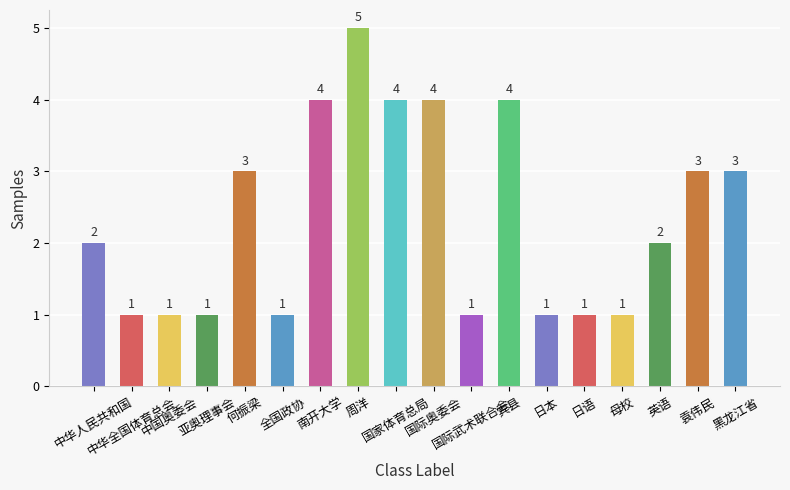

Reading left to right, extract all data points from this chart.

中华人民共和国=2	中华全国体育总会=1	中国奥委会=1	亚奥理事会=1	何振梁=3	全国政协=1	南开大学=4	周洋=5	国家体育总局=4	国际奥委会=4	国际武术联合会=1	宾县=4	日本=1	日语=1	母校=1	英语=2	袁伟民=3	黑龙江省=3